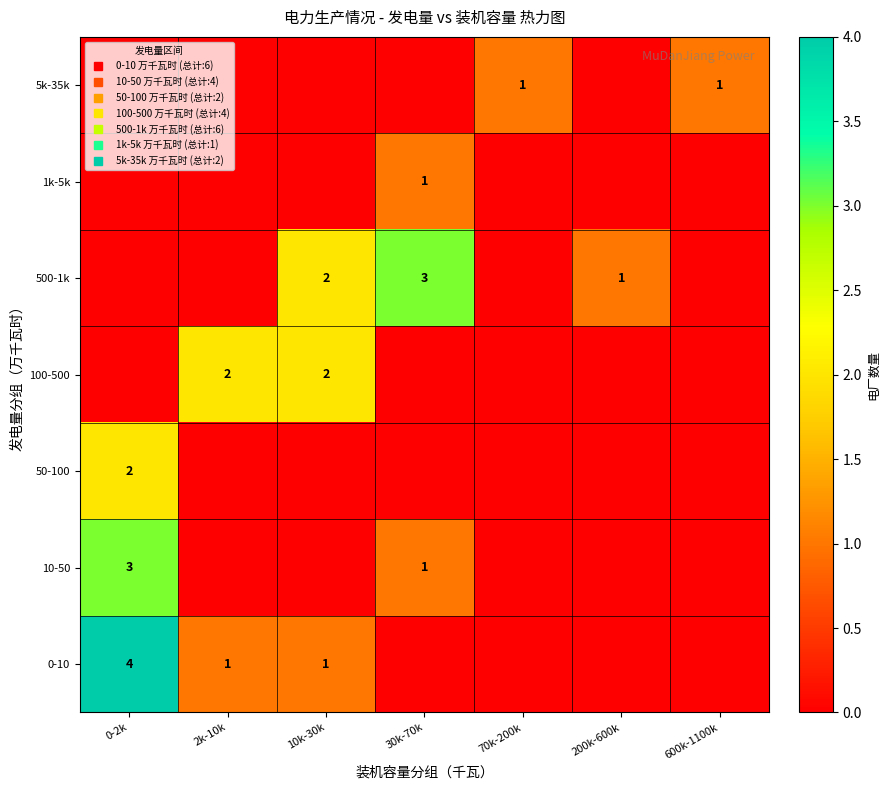

List the series in order of their peak value, highest first.

0-10, 10-50, 500-1k, 50-100, 100-500, 1k-5k, 5k-35k